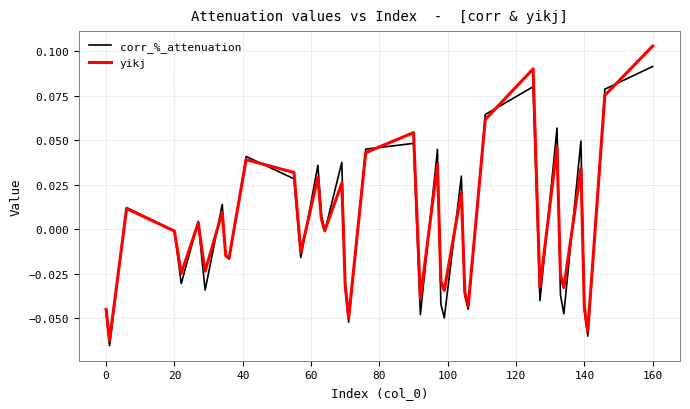

What is the difference between the maximum and minimum values in the corr_%_attenuation series?

0.2